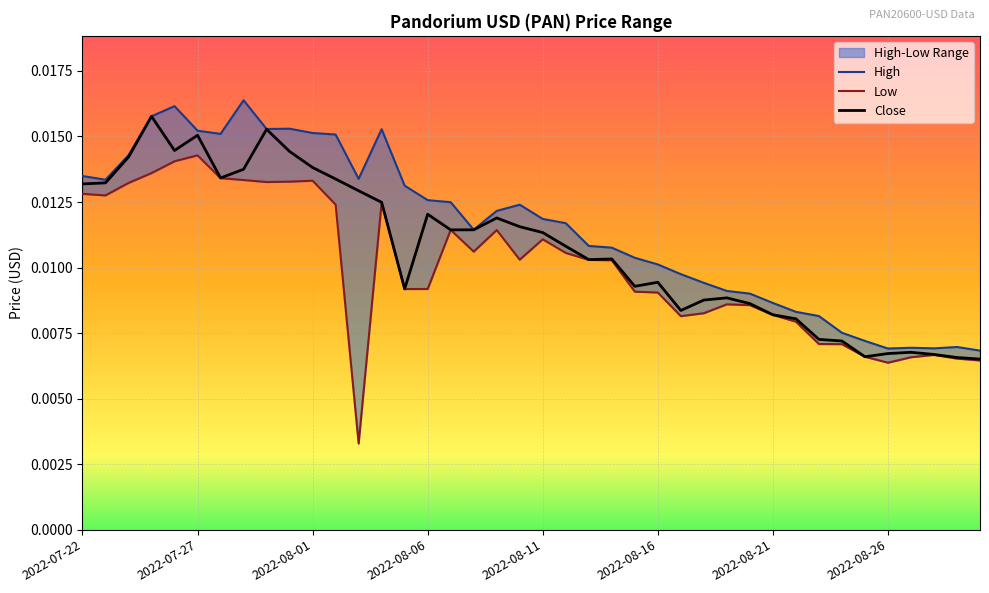

What is the sum of all High values?

0.5